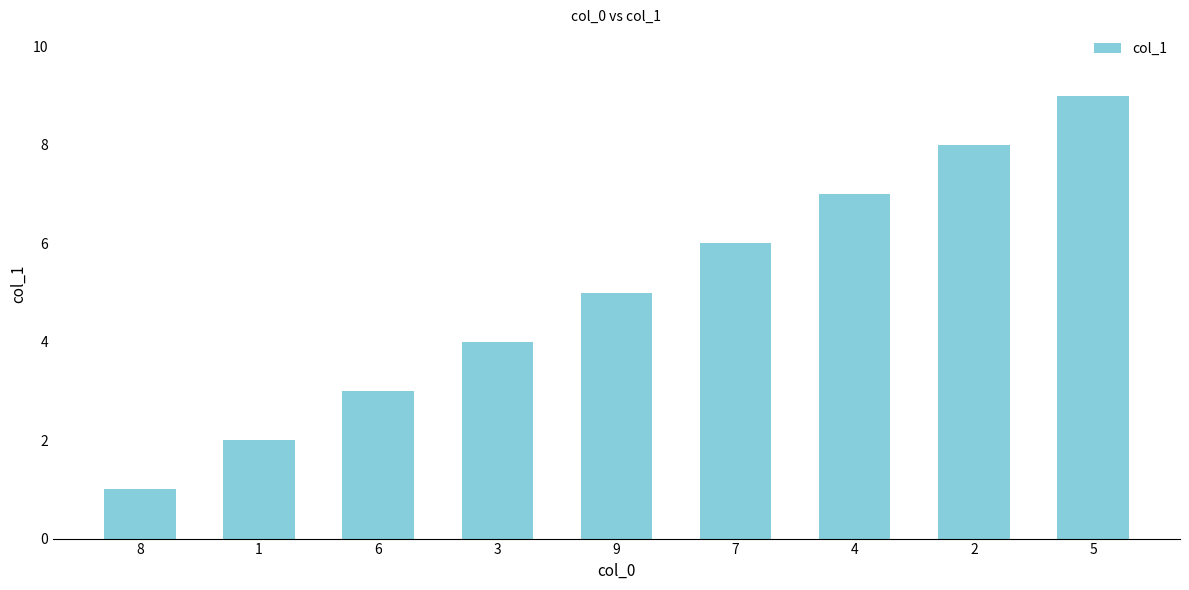

At which category does the chart reach its peak across all series?

5